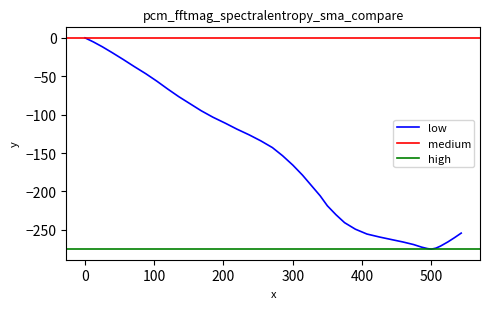

Is this an area chart (filled region under the line)?

No